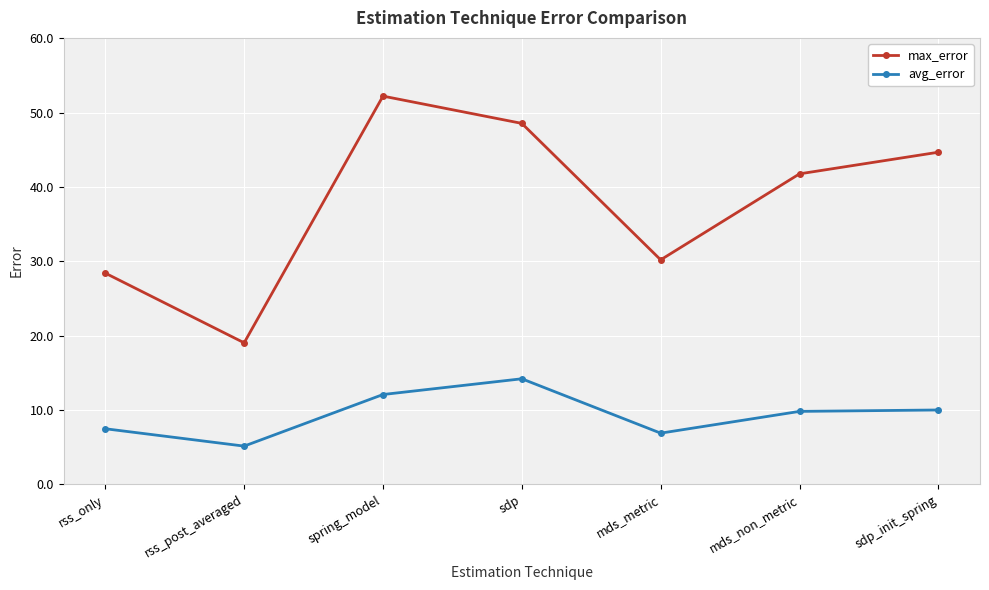

What are all the series names shown in the legend?

max_error, avg_error